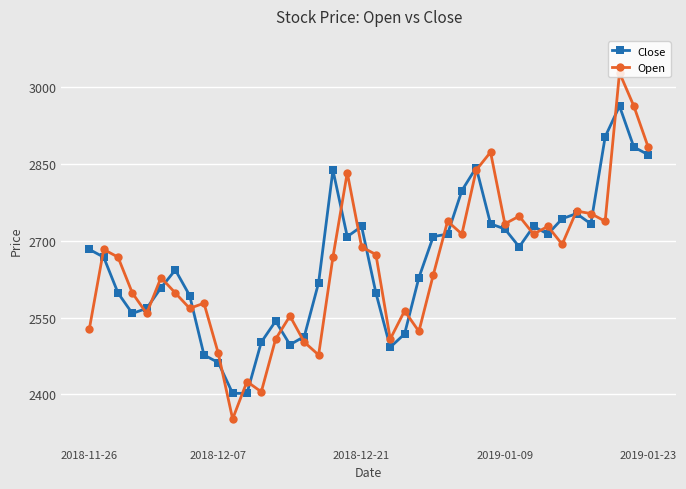

What are all the series names shown in the legend?

Close, Open